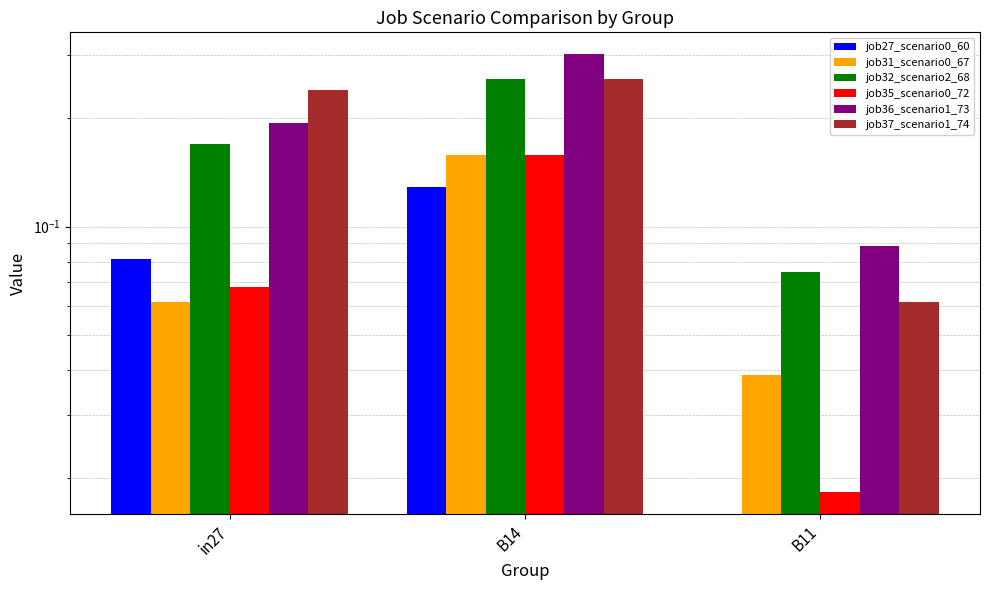

Reading left to right, transcribe all the data shown in this chart.

job27_scenario0_60: 0.1	0.1	0.0
job31_scenario0_67: 0.1	0.2	0.0
job32_scenario2_68: 0.2	0.3	0.1
job35_scenario0_72: 0.1	0.2	0.0
job36_scenario1_73: 0.2	0.3	0.1
job37_scenario1_74: 0.2	0.3	0.1